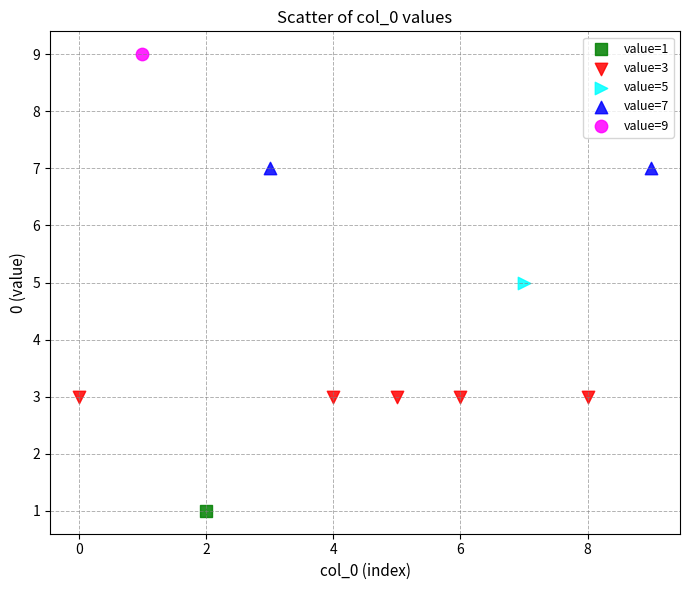

Which series reaches the maximum Y coordinate?

value=9